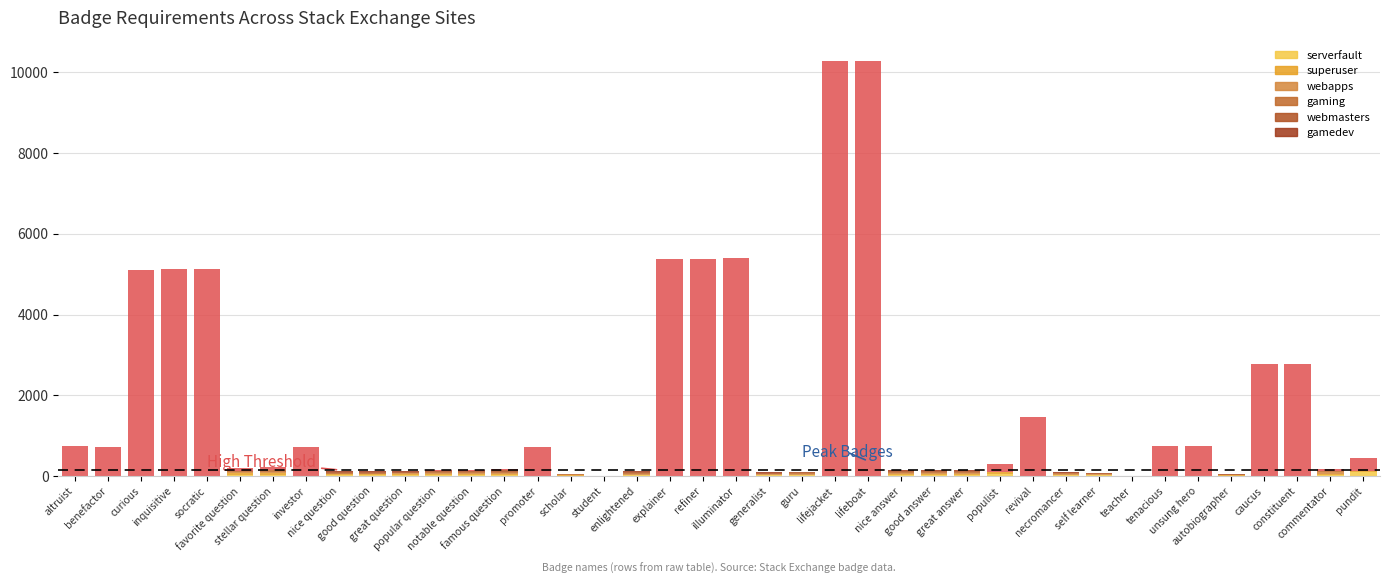

List the series in order of their peak value, lowest first.

webmasters, gamedev, webapps, gaming, superuser, serverfault